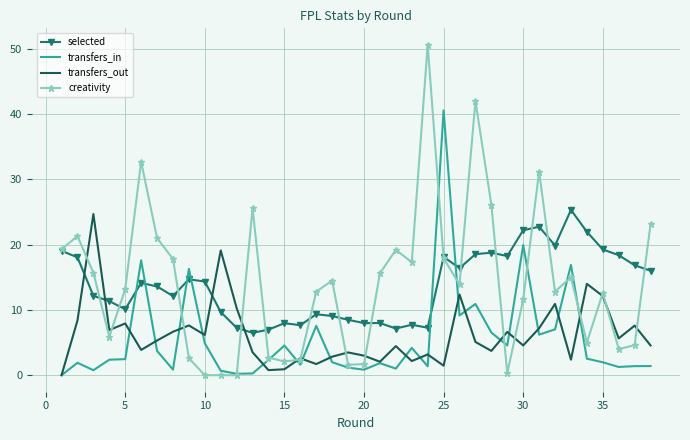

True or false: transfers_out has more than 0 points higher than both neighbors.

True